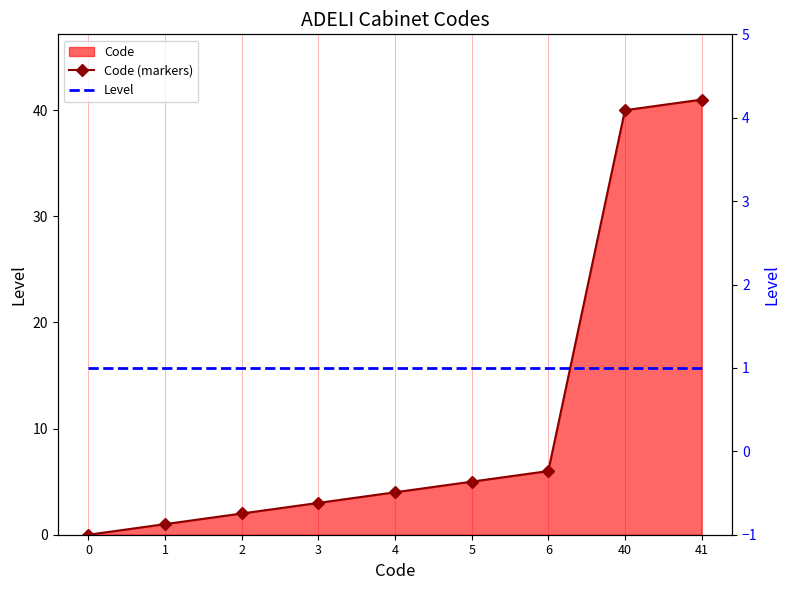

True or false: Code (markers) and Level intersect in this chart.

False